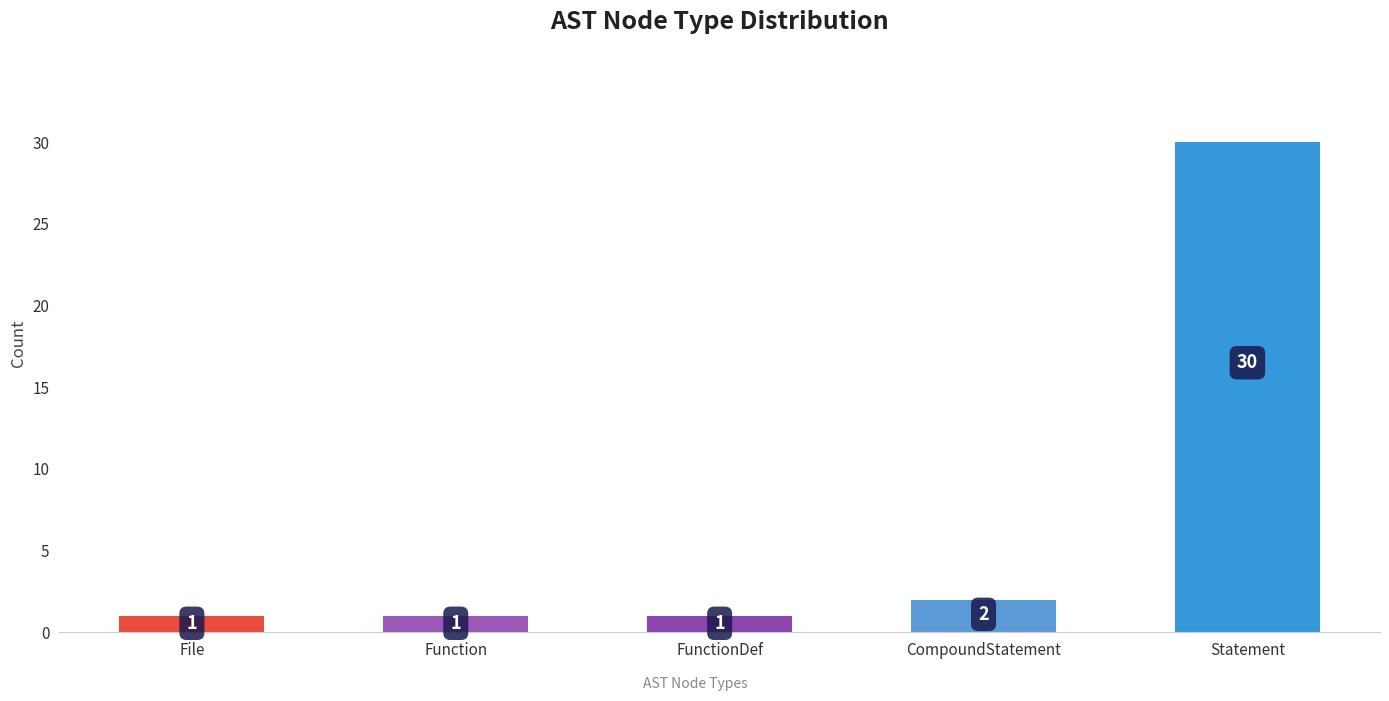

Approximately how many times larger is the value at CompoundStatement compared to FunctionDef?

2.0